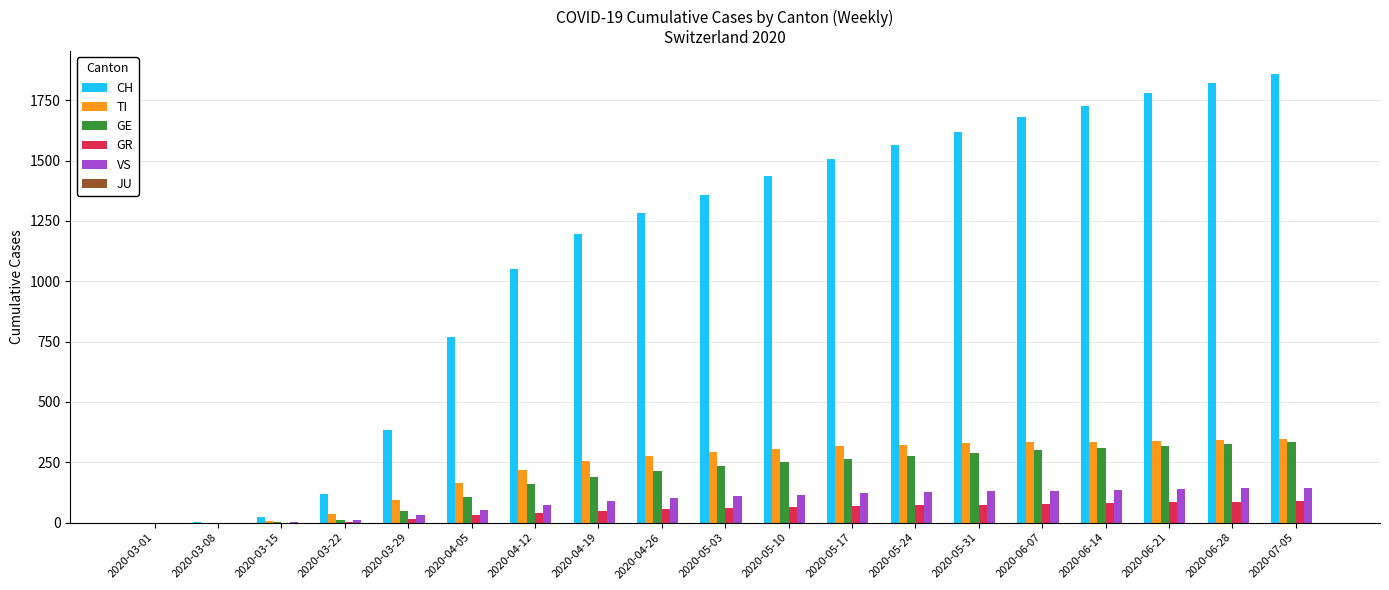

The value of VS at 2020-05-17 is 121. True or false?

True